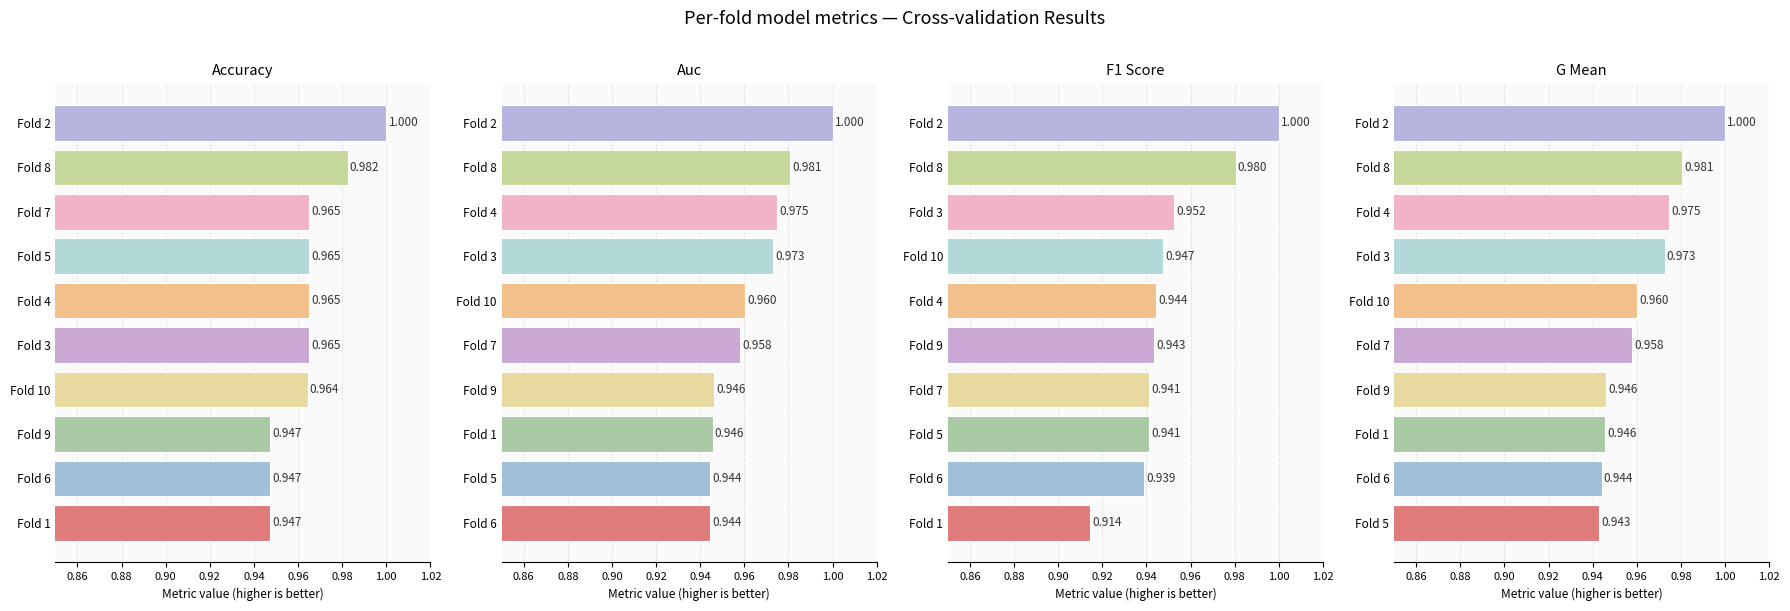

What are all the series names shown in the legend?

accuracy, auc, f1_score, g_mean